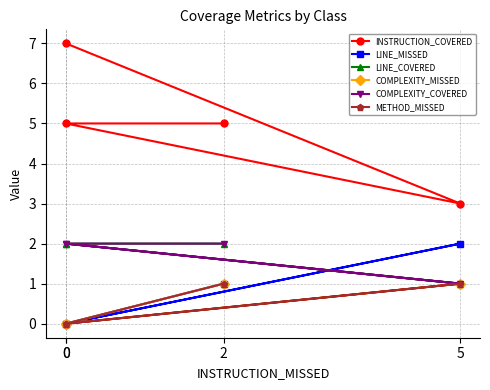

Reading left to right, transcribe all the data shown in this chart.

INSTRUCTION_COVERED: 5	5	3	7
LINE_MISSED: 1	0	2	0
LINE_COVERED: 2	2	1	2
COMPLEXITY_MISSED: 1	0	1	0
COMPLEXITY_COVERED: 2	2	1	2
METHOD_MISSED: 1	0	1	0